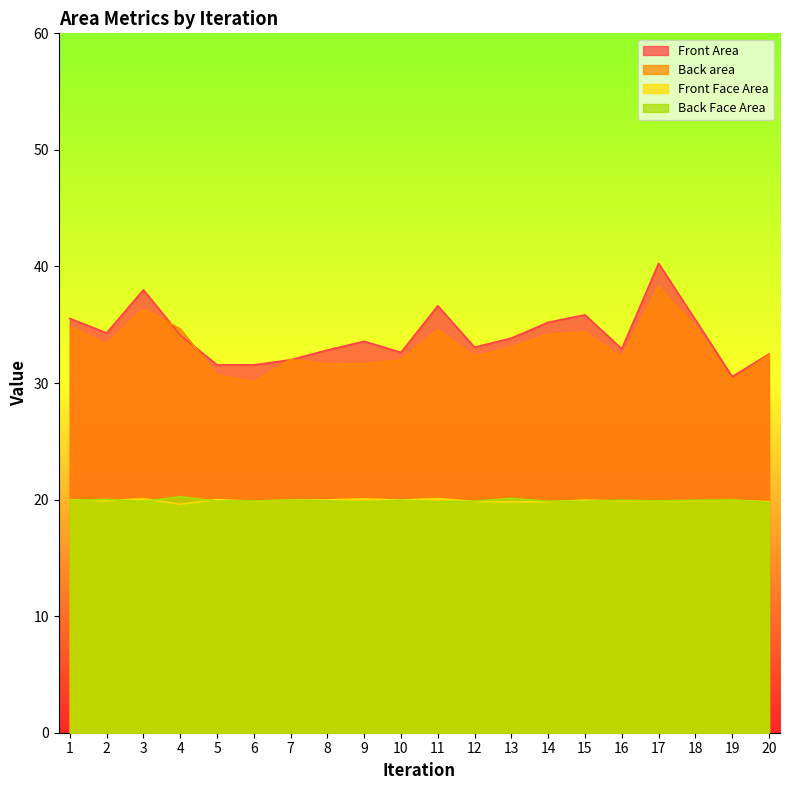

The Front Face Area series shows 7.5 at 13. True or false?

False